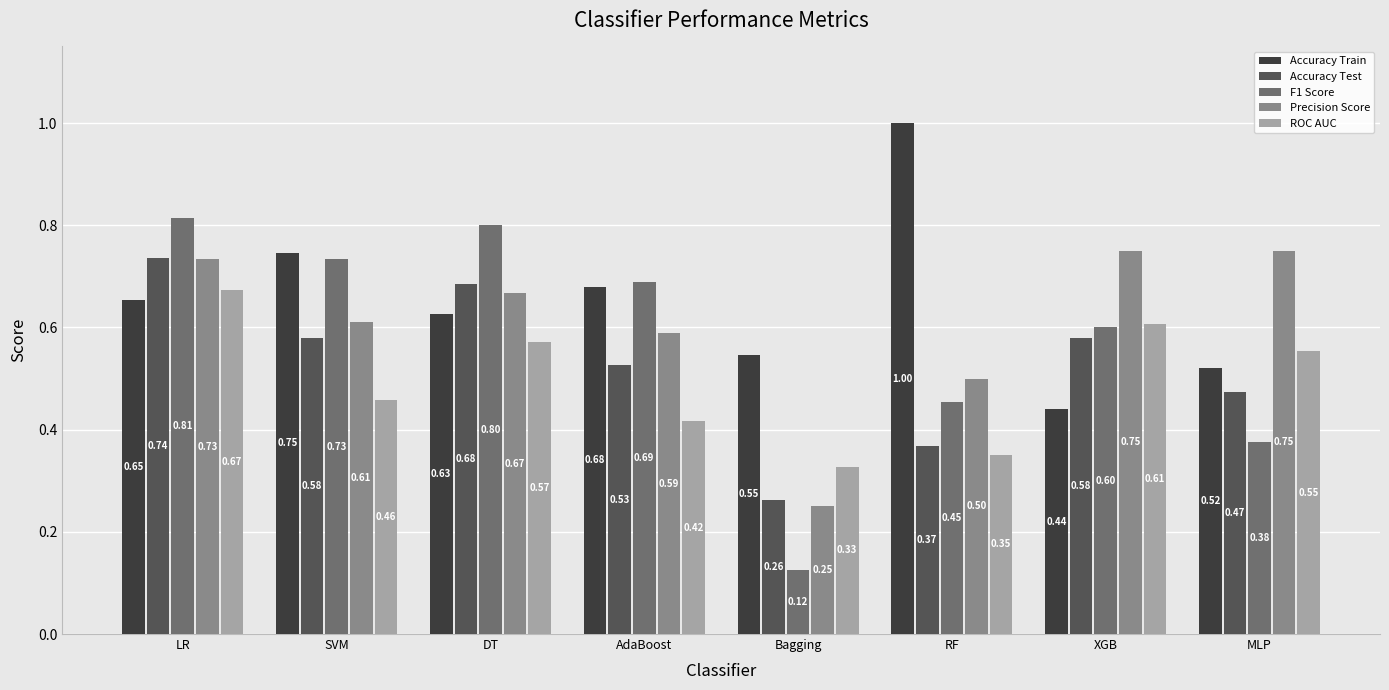

What is the average value of the Accuracy Test series?

0.5